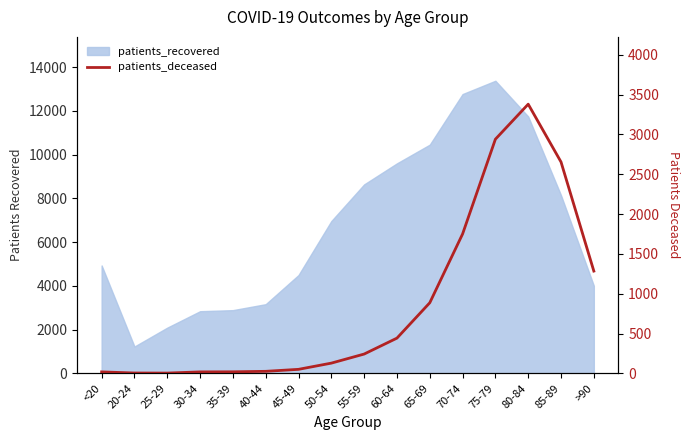

Rank the categories by value from lowest to highest.

25-29, 20-24, <20, 30-34, 35-39, 40-44, 45-49, 50-54, 55-59, 60-64, 65-69, >90, 70-74, 85-89, 75-79, 80-84